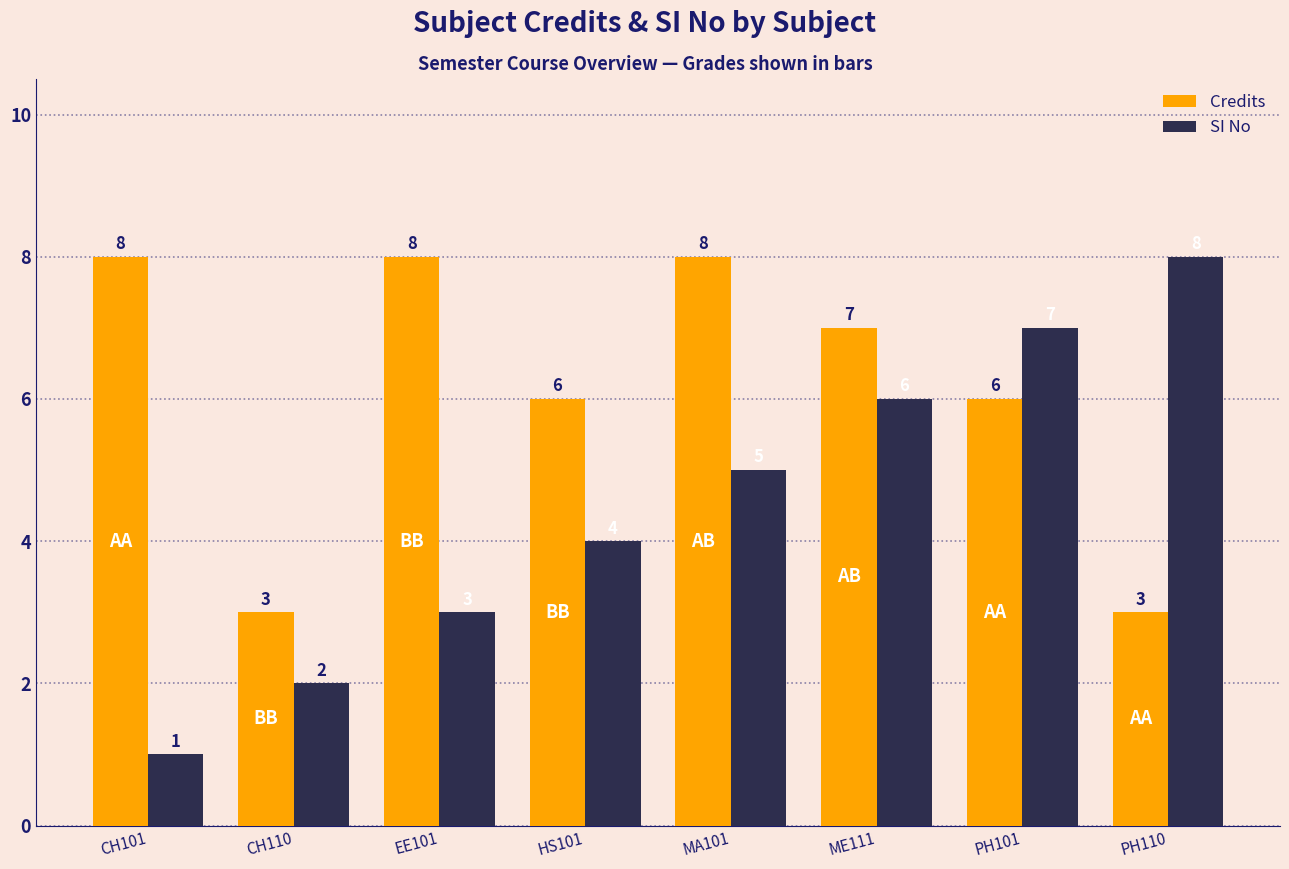

What position from the right is PH110?

1